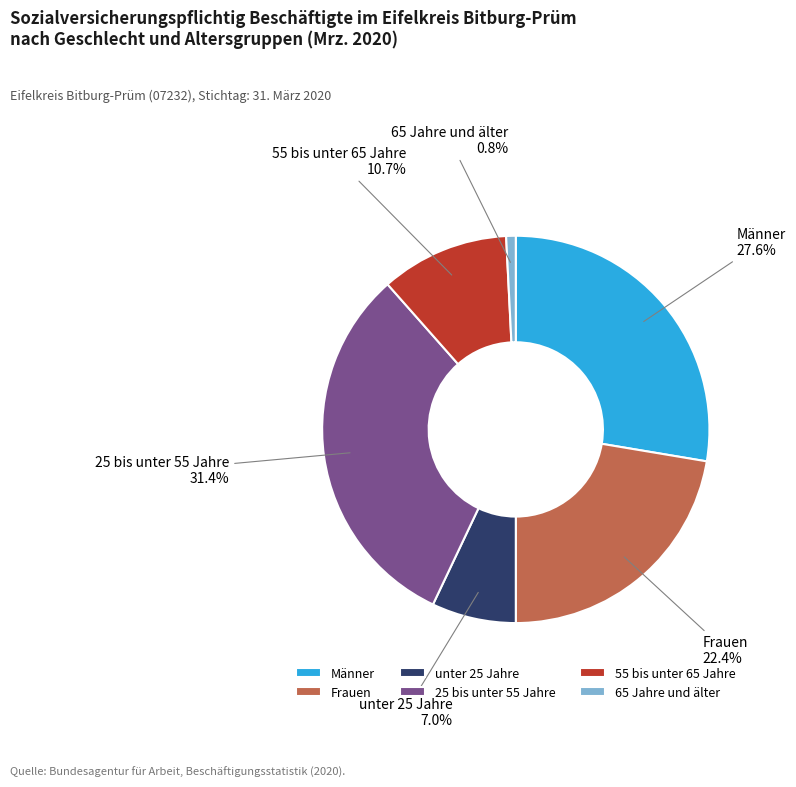

To the nearest percent, what is the combined percentage of Männer and Frauen?

50%